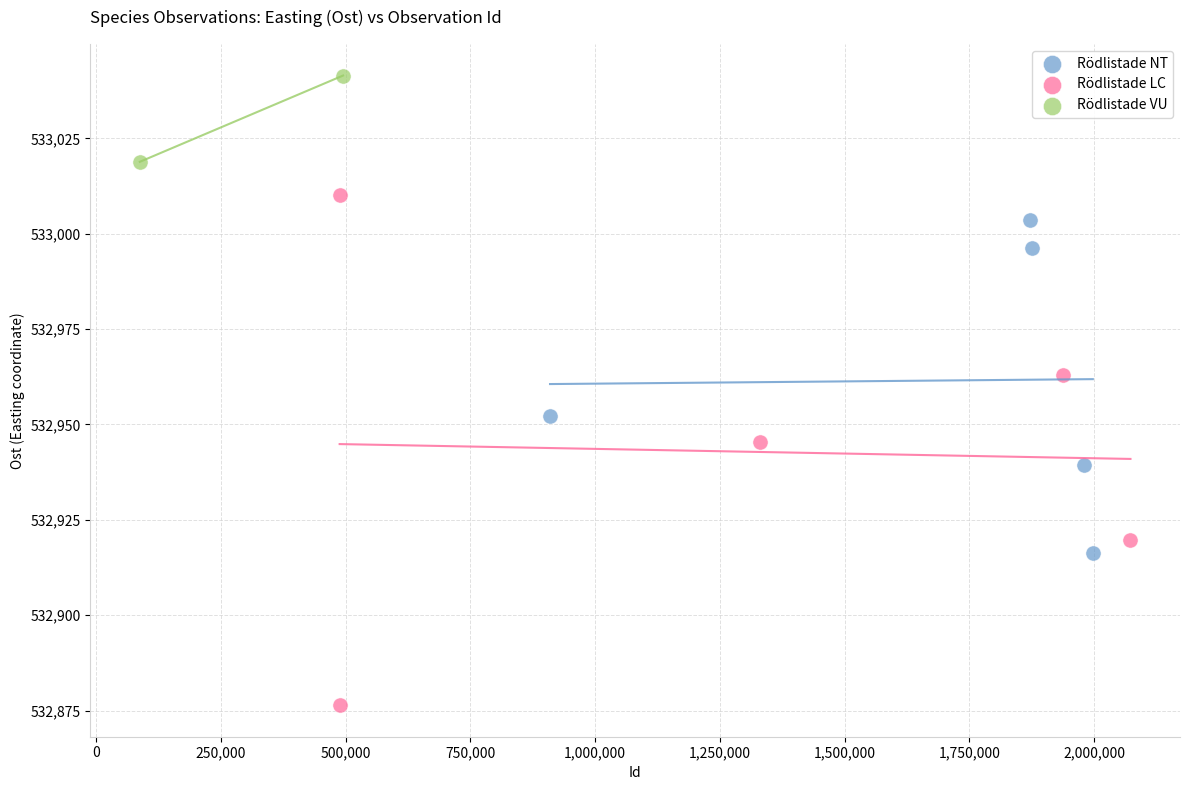

Which series has the largest Y range (max minus min)?

Rödlistade LC